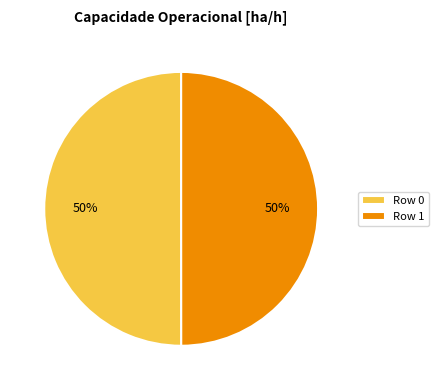

What is the ratio of the value at Row 0 to the value at Row 1?

1.0